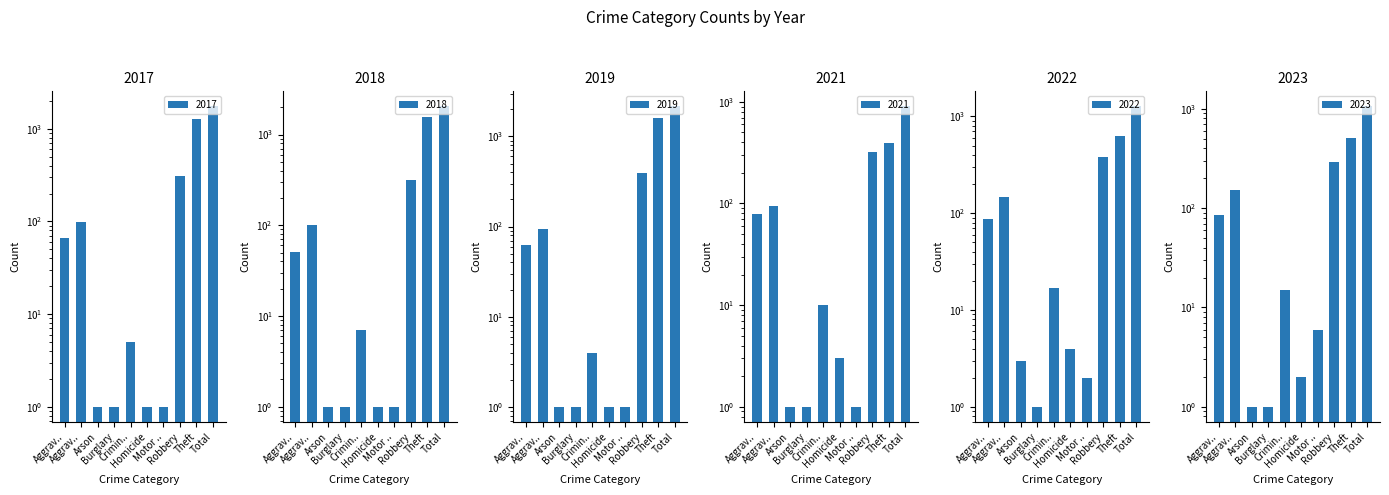

How many distinct data groups are displayed?

6